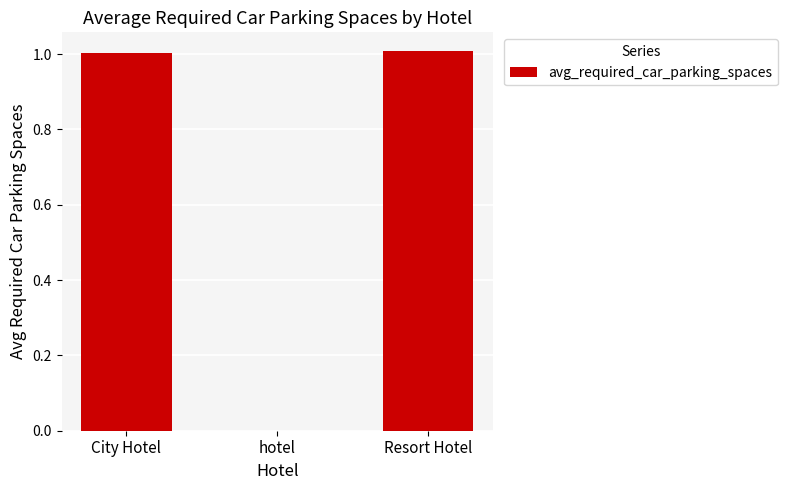

What is the sum of all values?

2.0